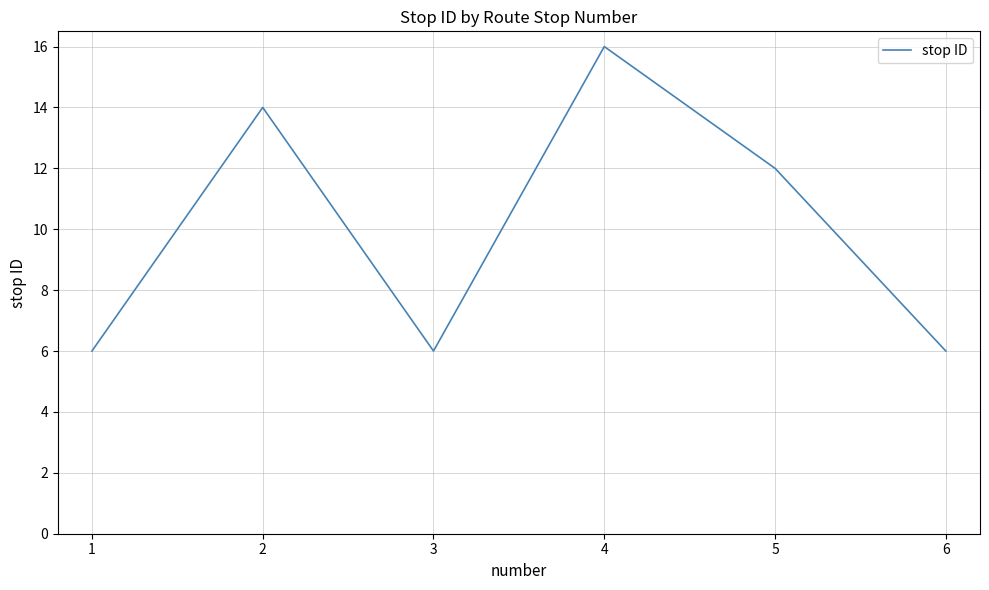

Where is the first local minimum?

3